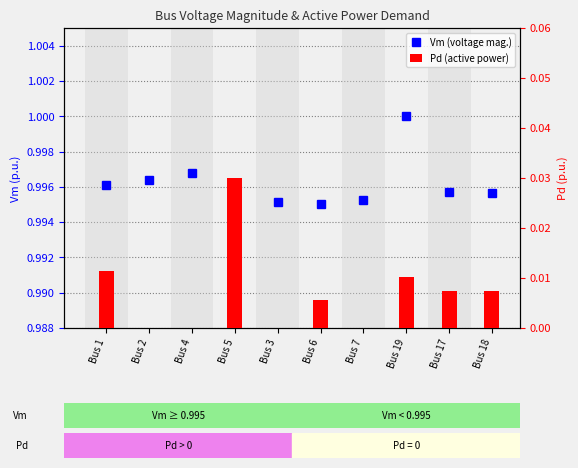

Where is the data nearest to the value 0?

Bus 6